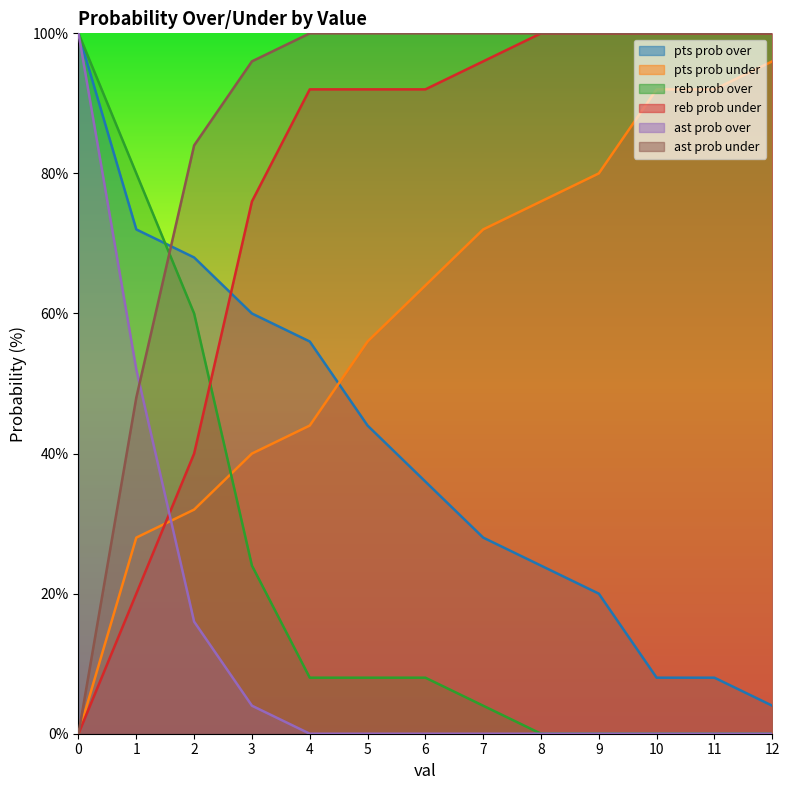

True or false: pts prob under and pts prob over cross at least once.

True